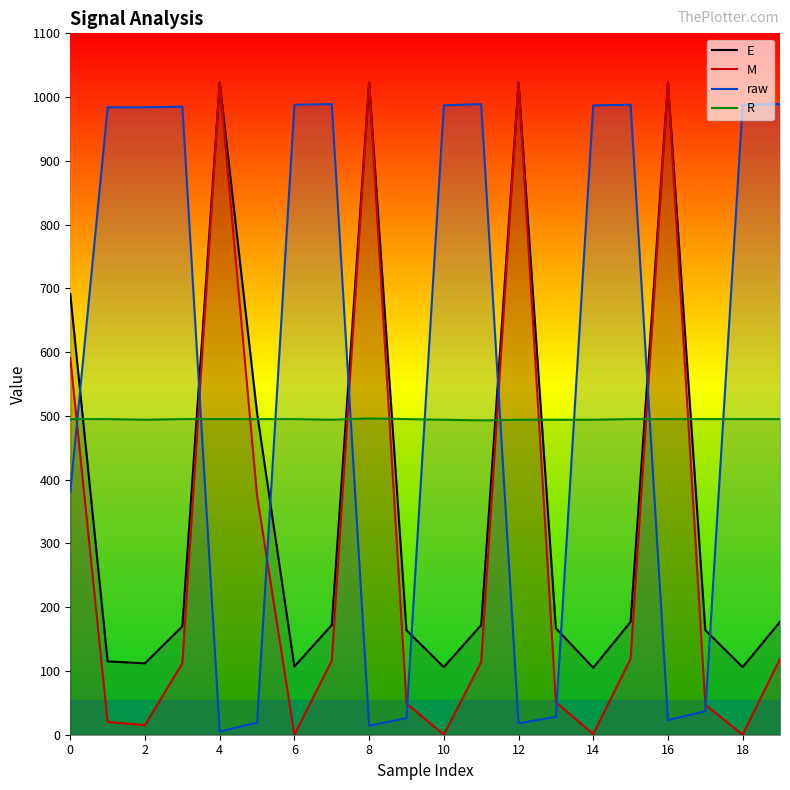

At how many categories does at least one series exceed 607?

16